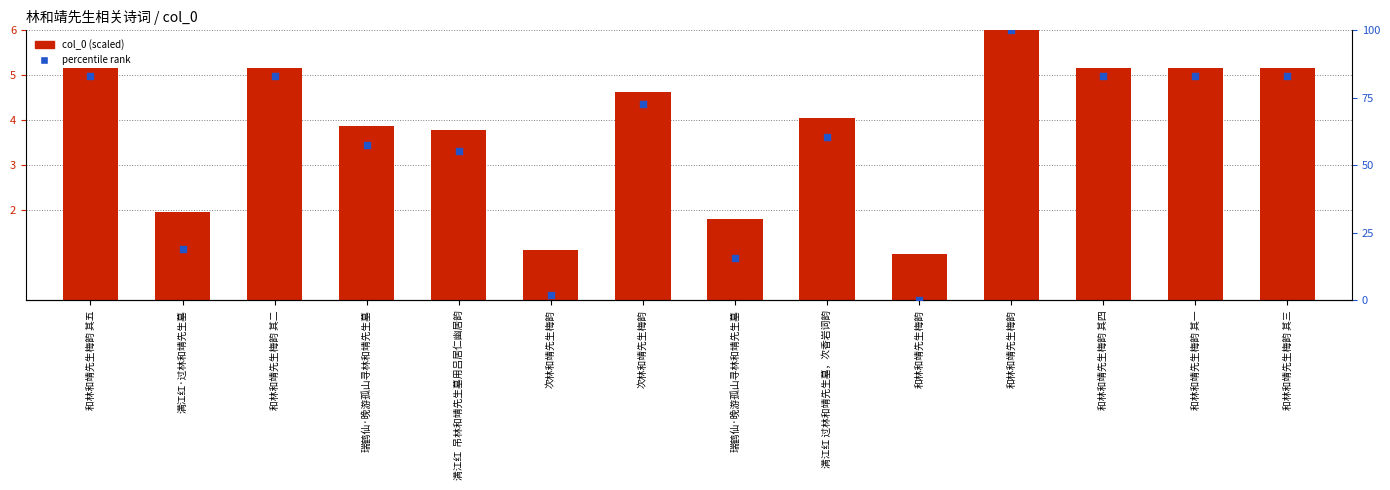

Which series contains the highest Y value?

col_0 (scaled)